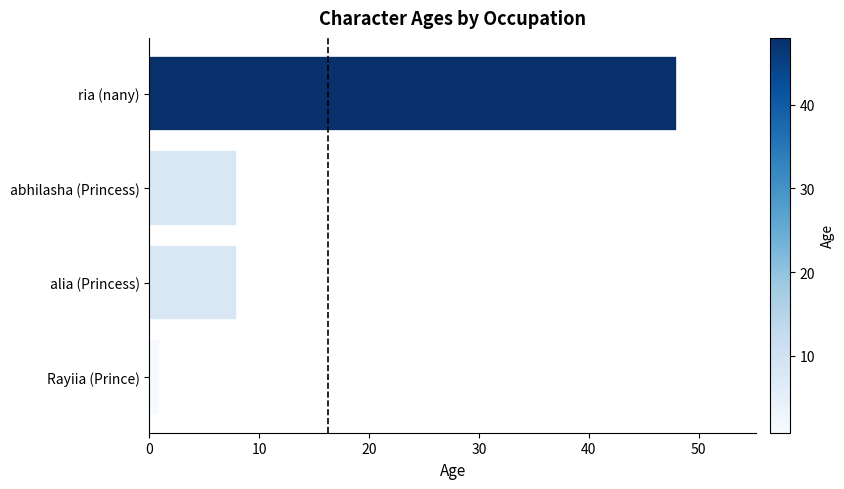

Read the value at alia (Princess).

8